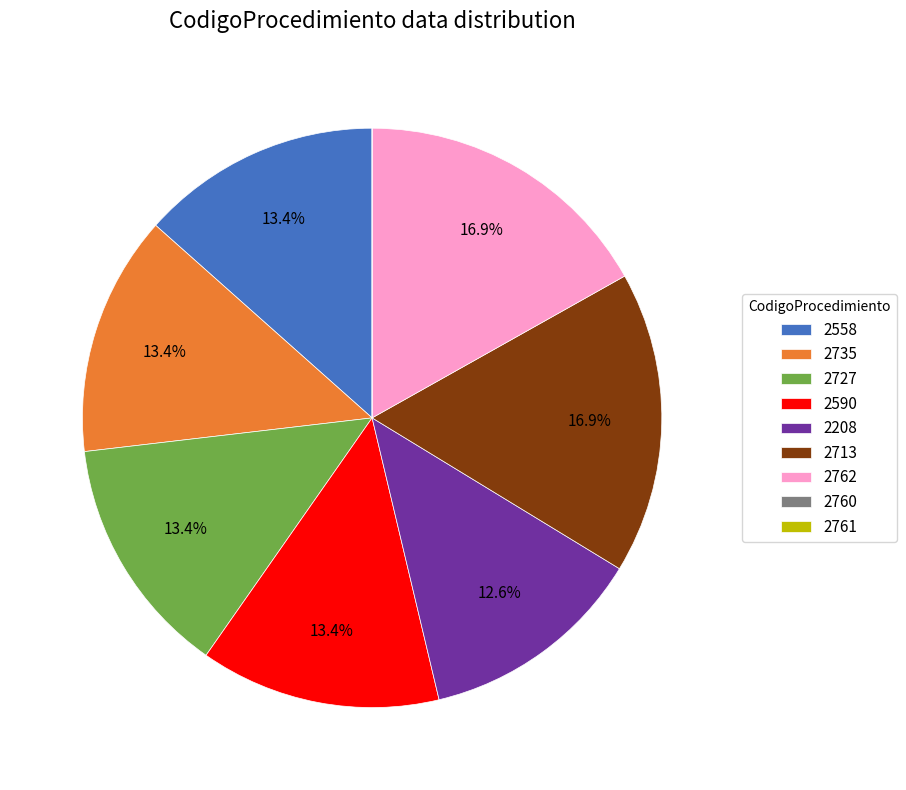

To the nearest percent, what is the difference between the largest and smallest slice percentages?

17%